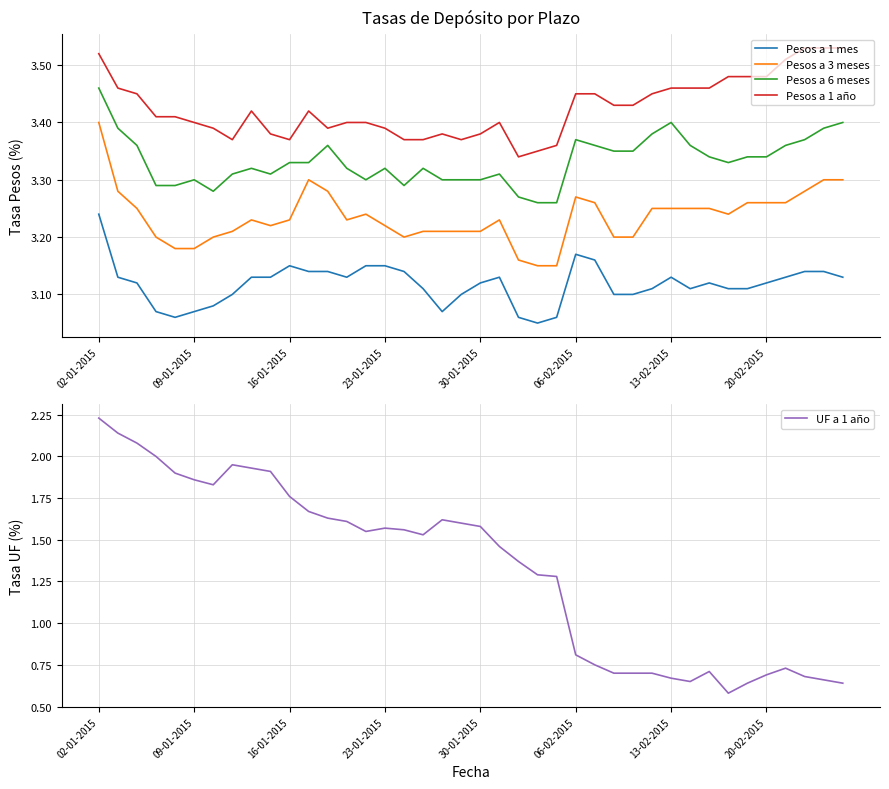

True or false: Pesos a 3 meses and Pesos a 1 mes intersect in this chart.

False